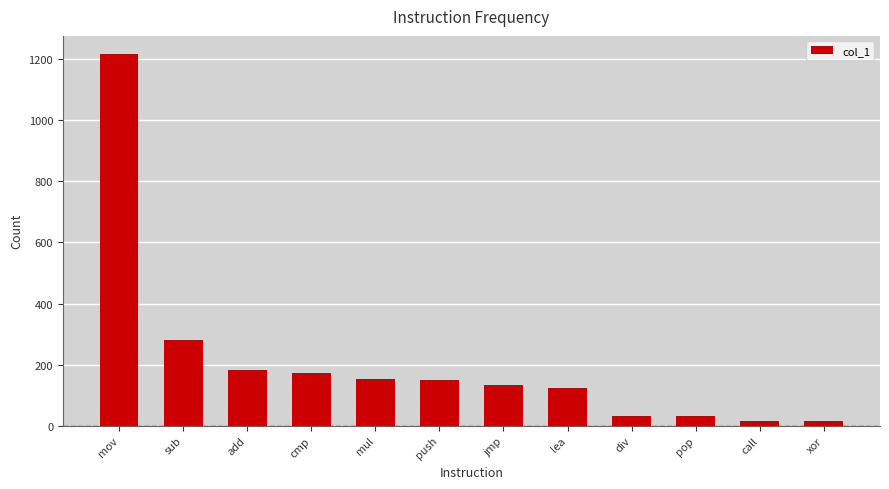

What is the difference between the second highest and second lowest values?

264